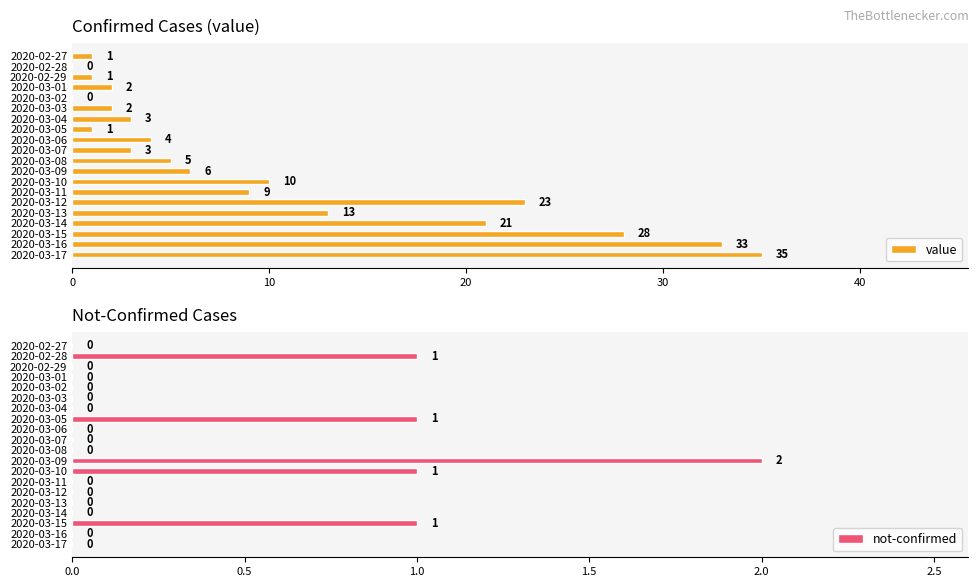

Which series has the largest range (max minus min)?

value